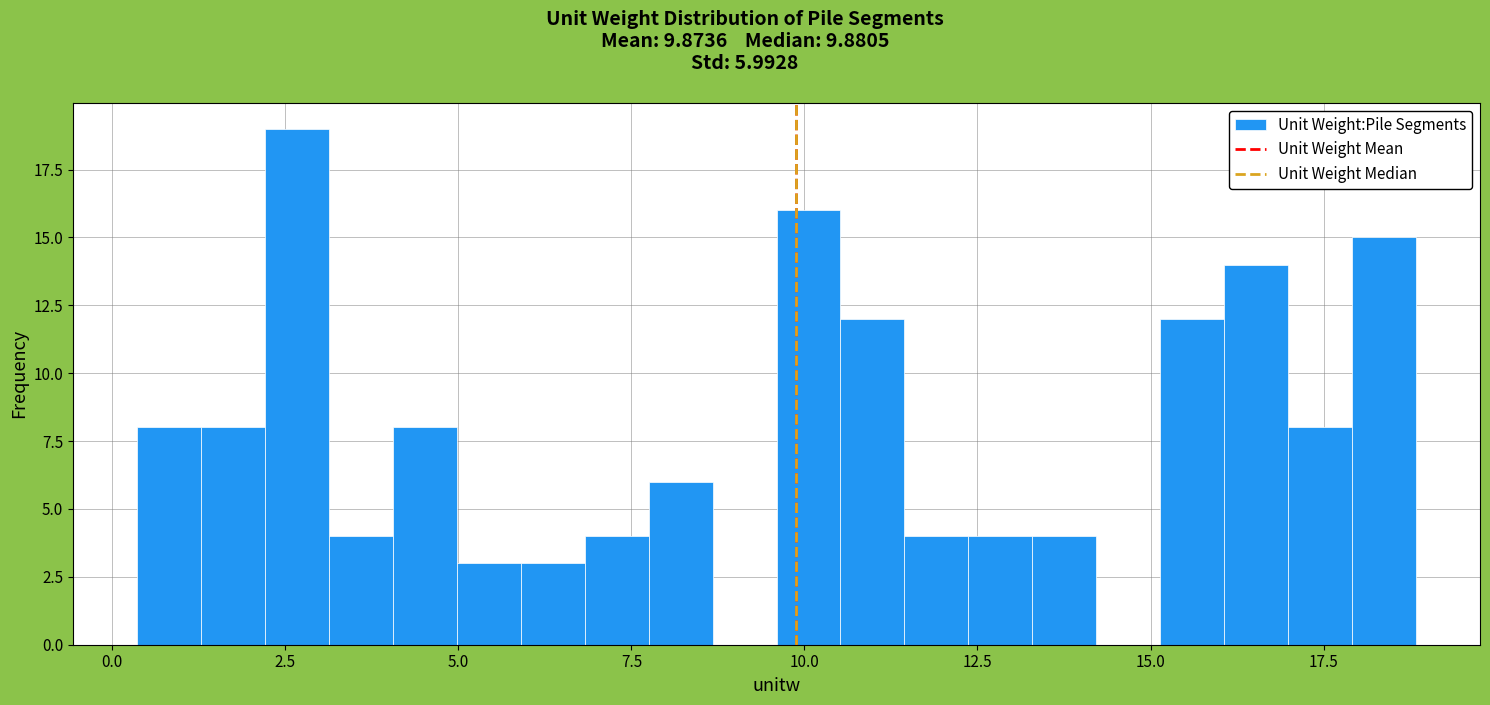

Around what value on the x-axis is the tallest bar? Give the approximate position of its centre, as read against the axis.

2.5